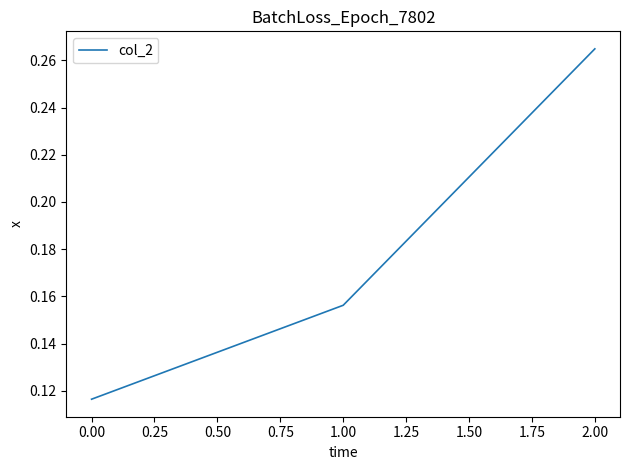

The value at 2.00 is 0.4. True or false?

False